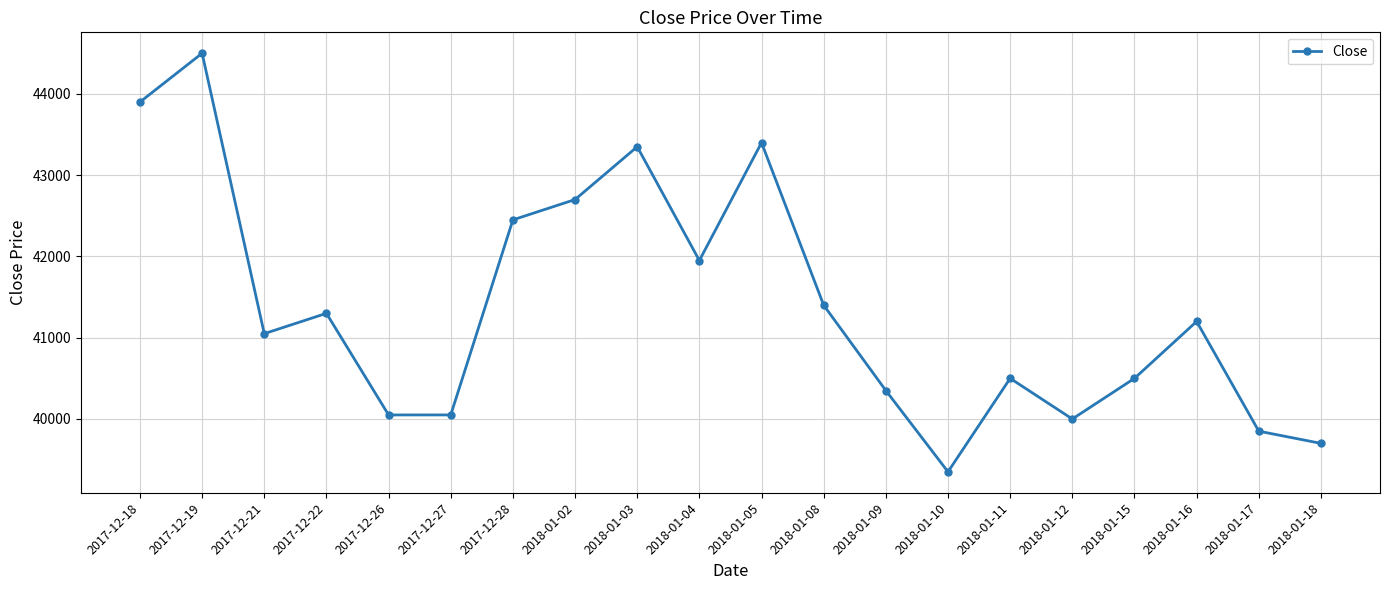

What is the sum of all values?

827550